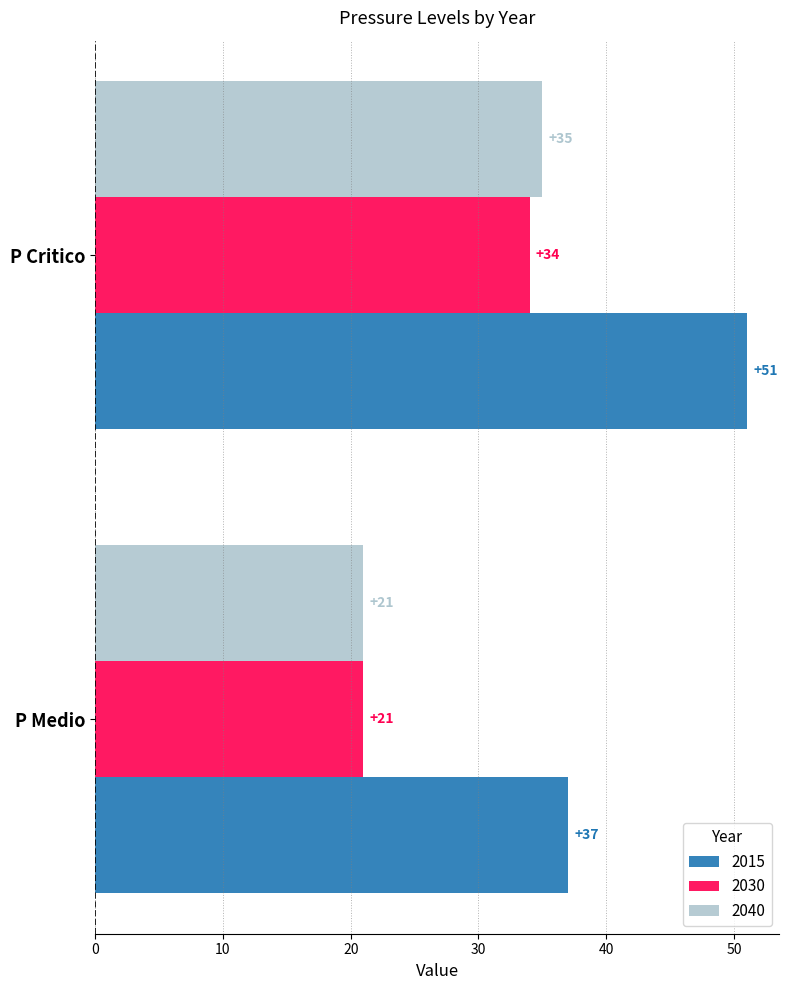

Which category has the highest value in the 2015 series?

P Critico